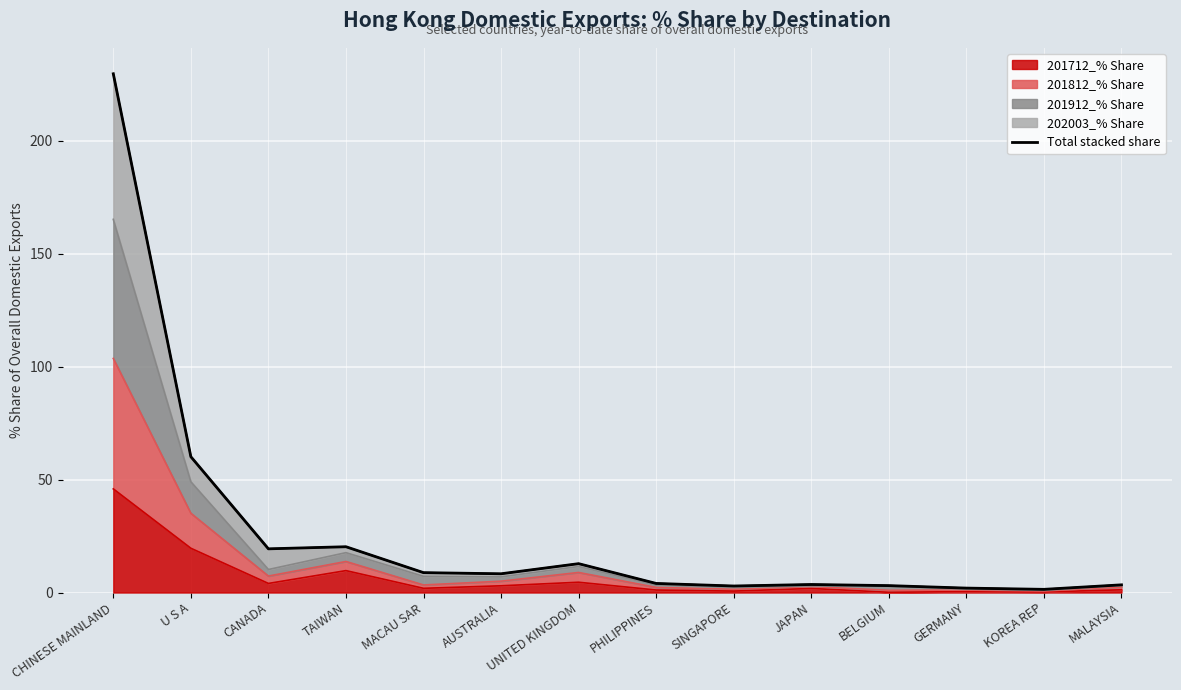

How many data points are above 8?

7